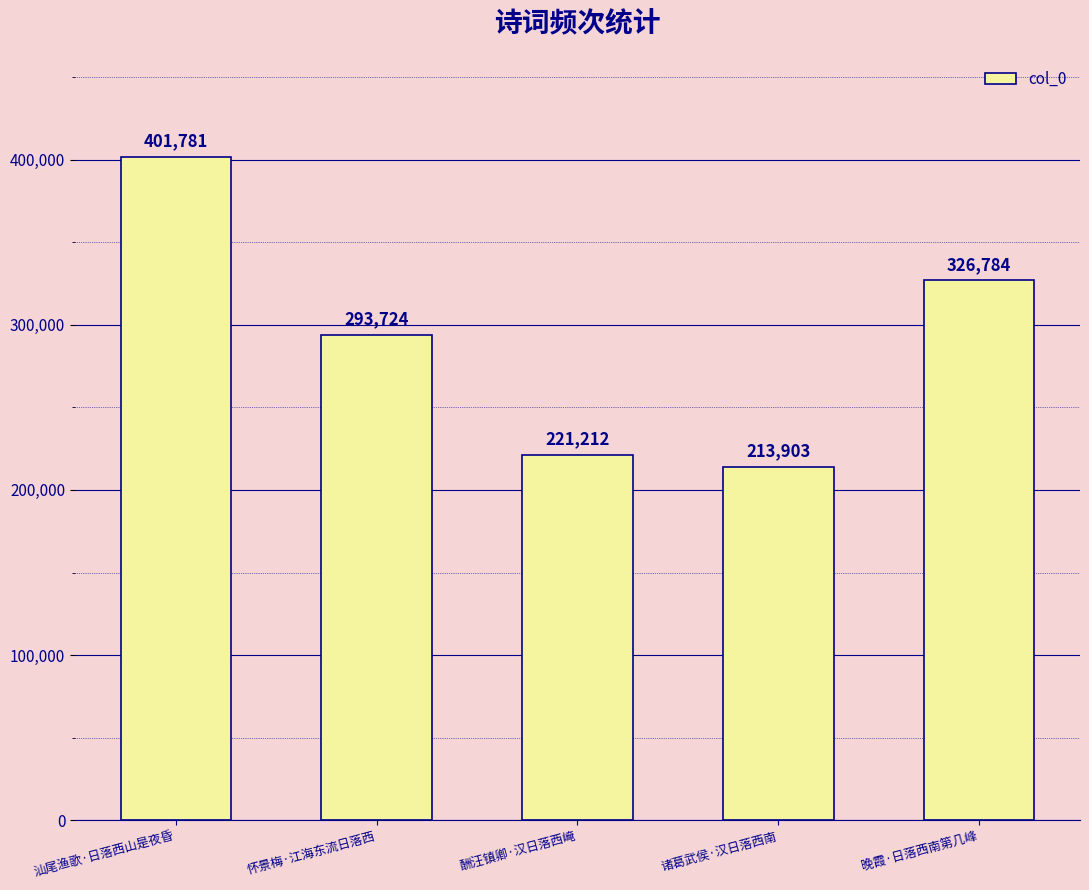

List the labels in order of value, smallest first.

诸葛武侯·汉日落西南, 酬汪镇卿·汉日落西崦, 怀景梅·江海东流日落西, 晚霞·日落西南第几峰, 汕尾渔歌·日落西山是夜昏